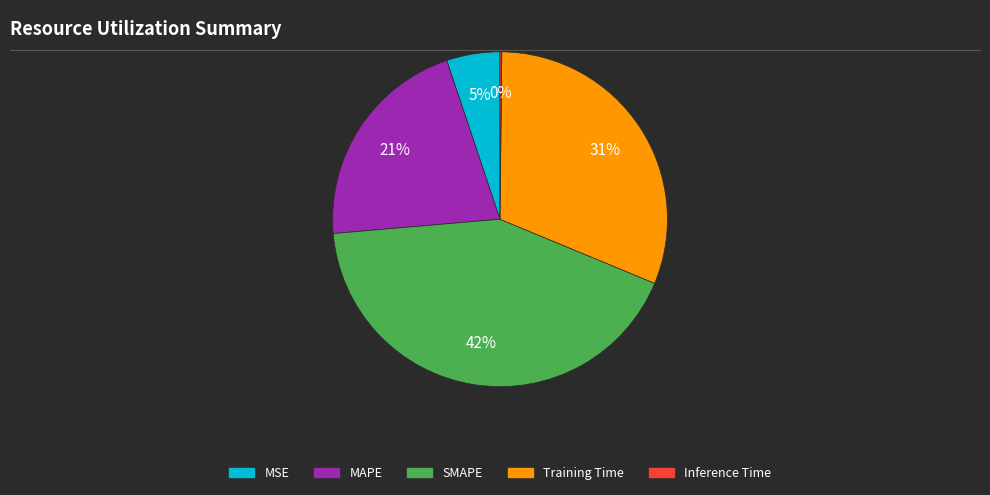

To the nearest percent, what is the difference between the largest and smallest slice percentages?

42%